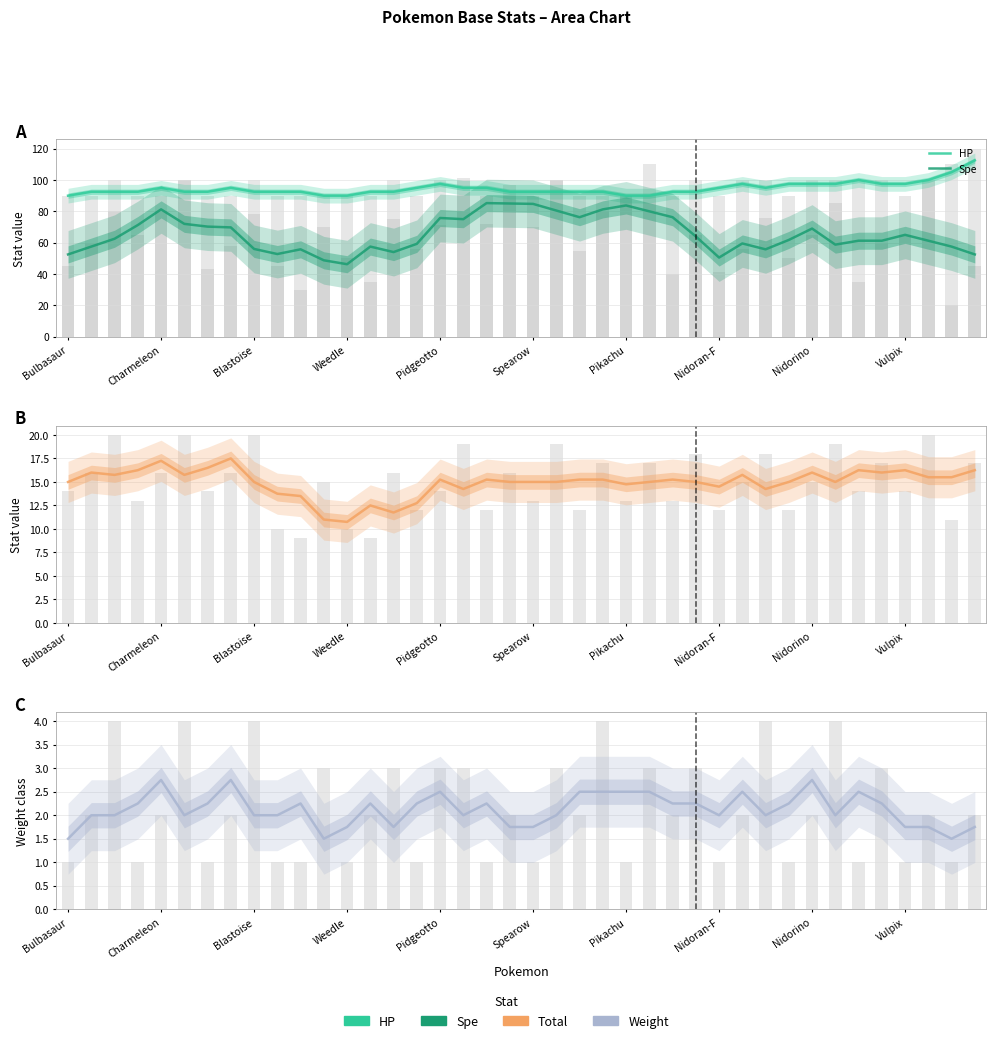

What is the sum of all HP values?

3787.5